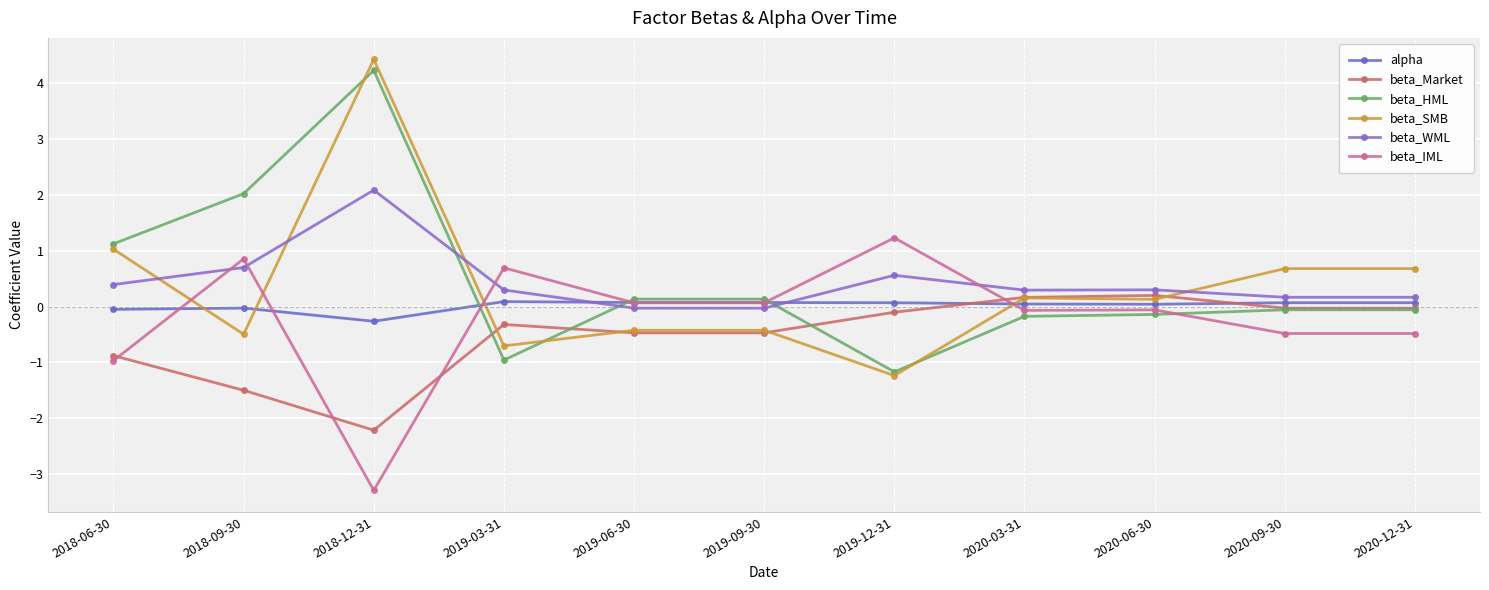

True or false: beta_Market has a value of -2.2 at 2018-12-31.

True